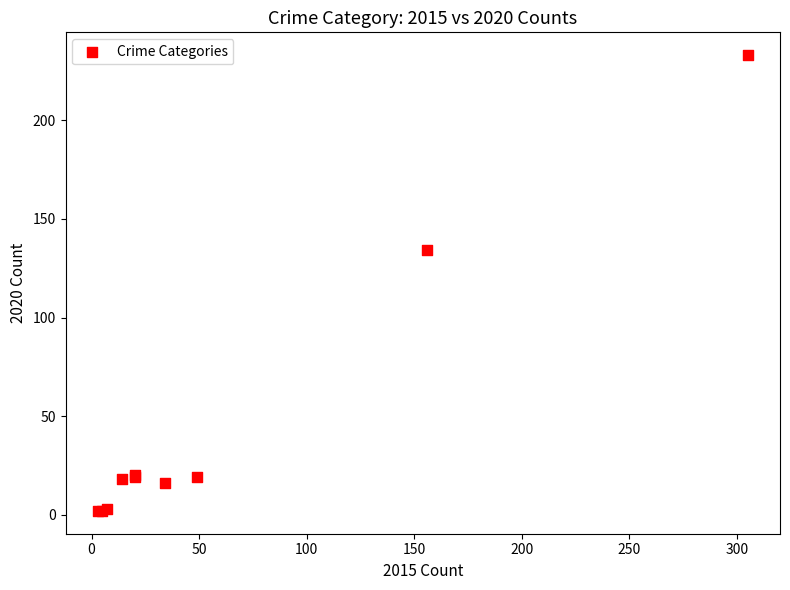

What Y value in the scatter plot is closest to 117?

134